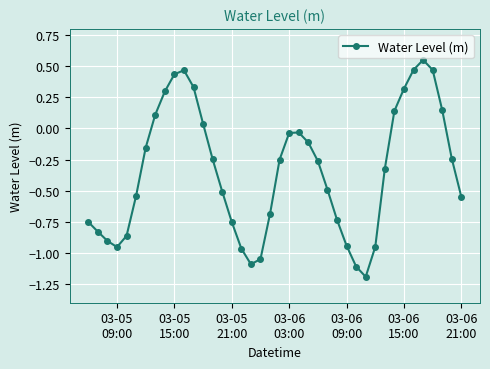

How many negative values are there?

28